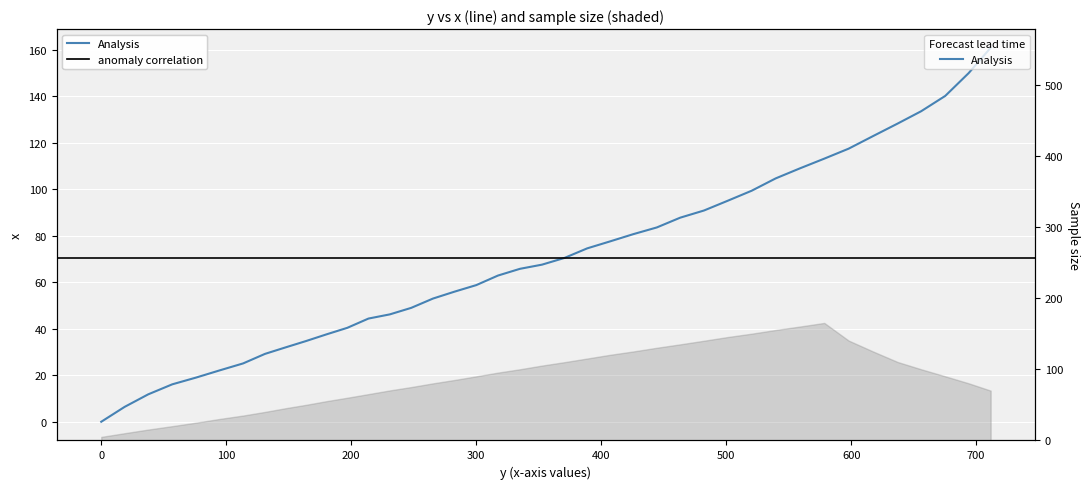

Approximately how many times larger is the value at 56.8 compared to 352.7?

0.2